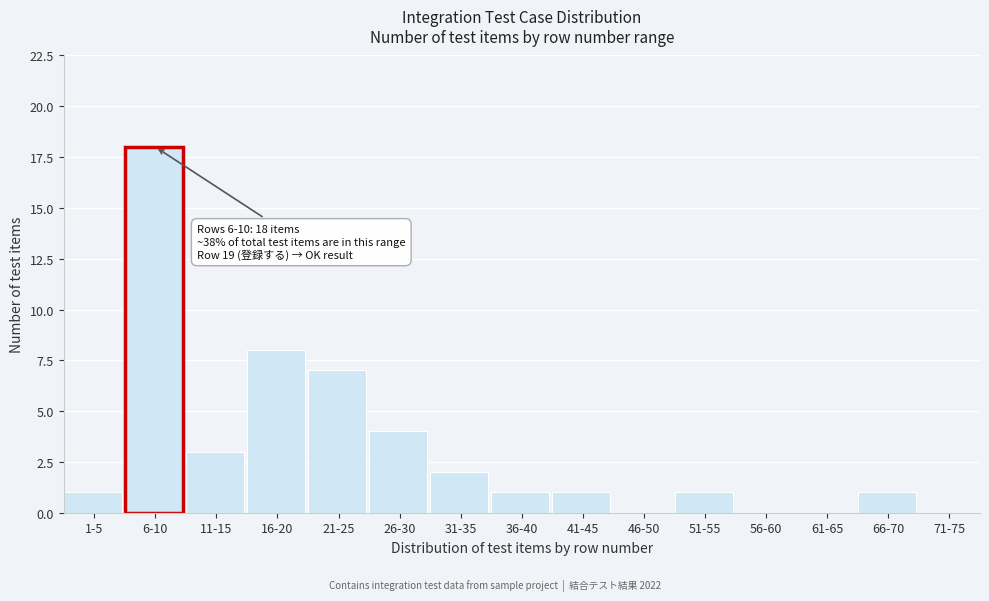

Reading left to right, what are all the values shown in this chart?

1-5=1	6-10=18	11-15=3	16-20=8	21-25=7	26-30=4	31-35=2	36-40=1	41-45=1	46-50=0	51-55=1	56-60=0	61-65=0	66-70=1	71-75=0